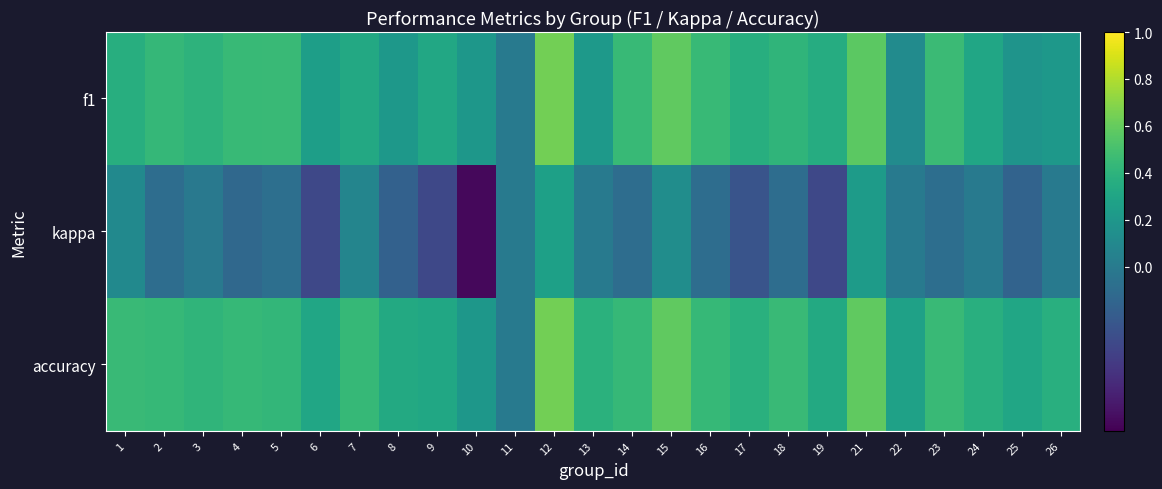

Reading left to right, extract all data points from this chart.

f1: 1=0.4	2=0.4	3=0.4	4=0.4	5=0.5	6=0.3	7=0.3	8=0.2	9=0.3	10=0.2	11=0.0	12=0.6	13=0.2	14=0.4	15=0.6	16=0.4	17=0.4	18=0.4	19=0.4	21=0.6	22=0.1	23=0.5	24=0.3	25=0.2	26=0.2
kappa: 1=0.1	2=-0.1	3=-0.0	4=-0.1	5=-0.1	6=-0.3	7=0.1	8=-0.2	9=-0.3	10=-0.7	11=0.0	12=0.3	13=0.0	14=-0.1	15=0.1	16=-0.1	17=-0.3	18=-0.1	19=-0.3	21=0.2	22=0.0	23=-0.1	24=-0.0	25=-0.2	26=0.0
accuracy: 1=0.5	2=0.4	3=0.4	4=0.4	5=0.4	6=0.3	7=0.4	8=0.3	9=0.3	10=0.2	11=0.0	12=0.6	13=0.4	14=0.4	15=0.6	16=0.4	17=0.4	18=0.5	19=0.3	21=0.6	22=0.3	23=0.5	24=0.4	25=0.3	26=0.4